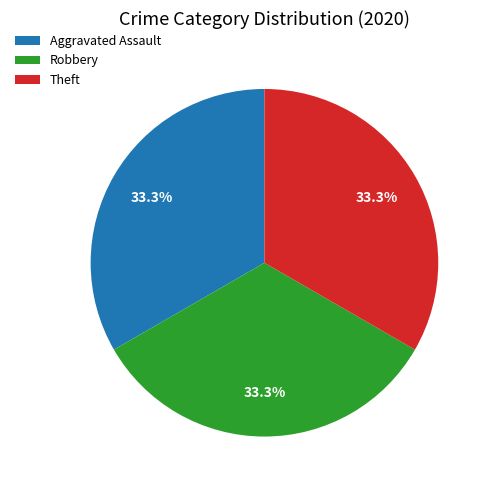

Do Aggravated Assault and Robbery together represent more than half of the pie?

Yes